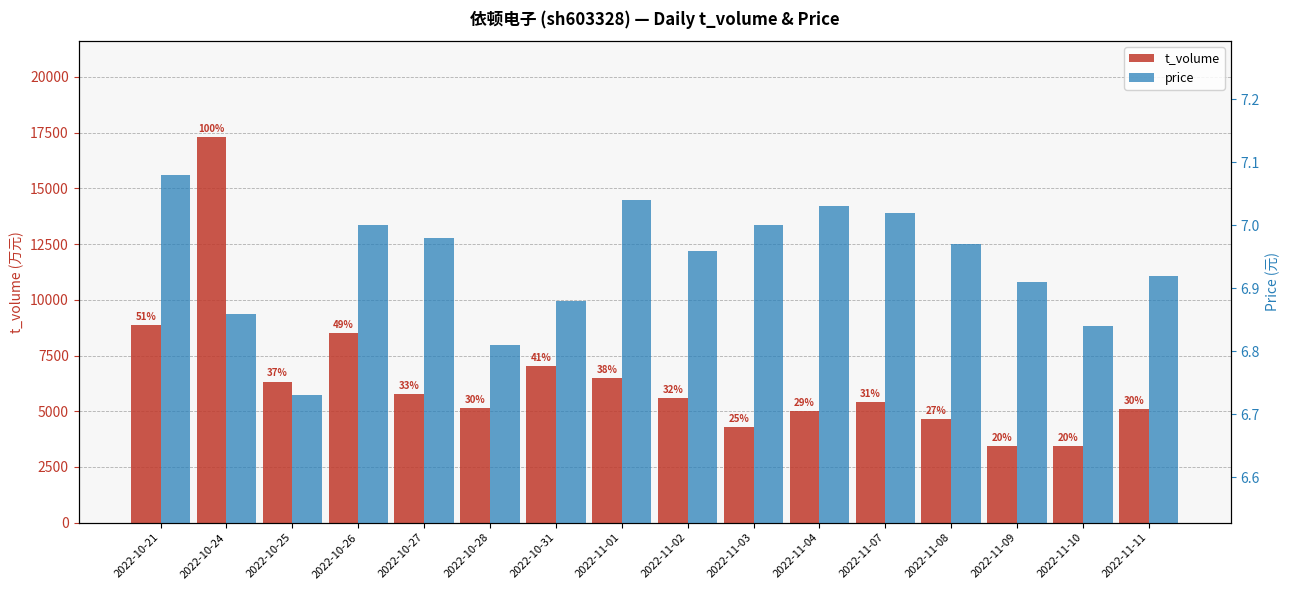

True or false: t_volume has a value of 6484.0 at 2022-11-01.

True